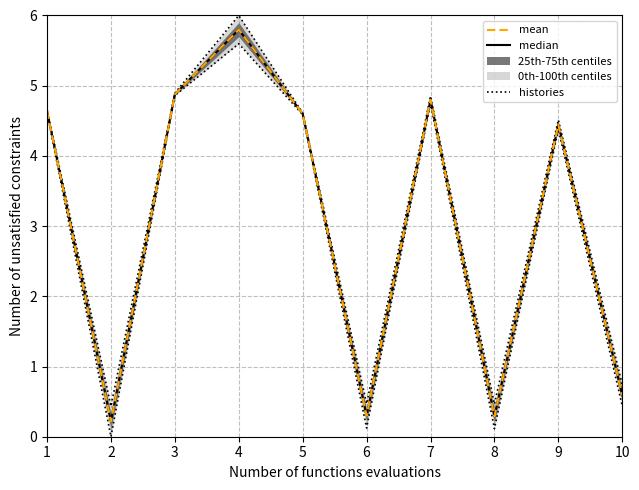

True or false: histories and mean intersect in this chart.

False